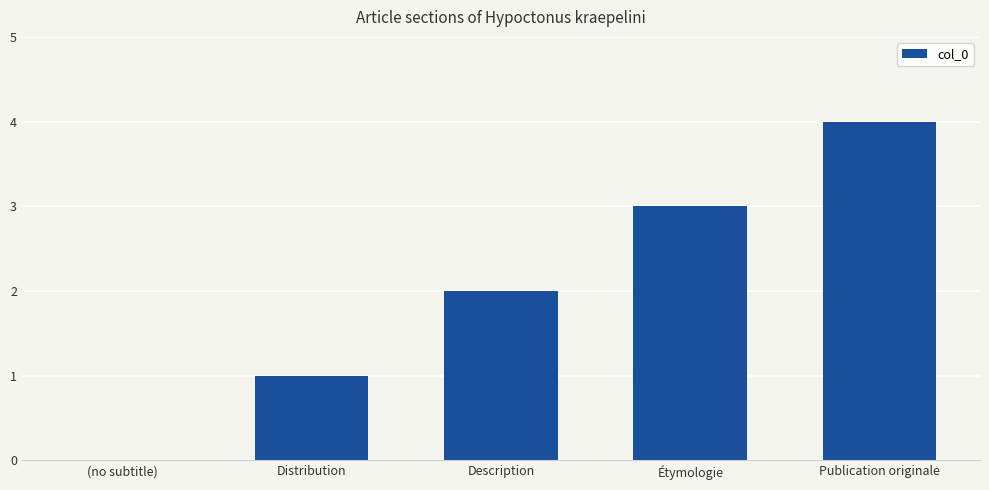

Between (no subtitle) and Distribution, which is larger?

Distribution